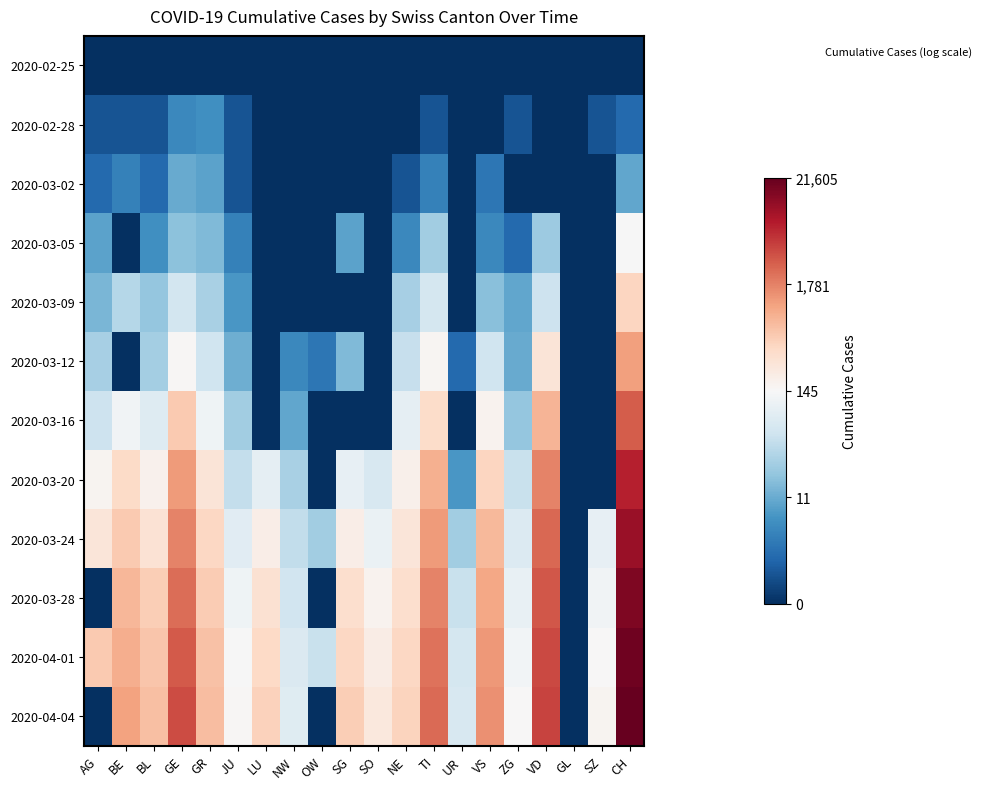

What is the greatest value displayed?

10.0